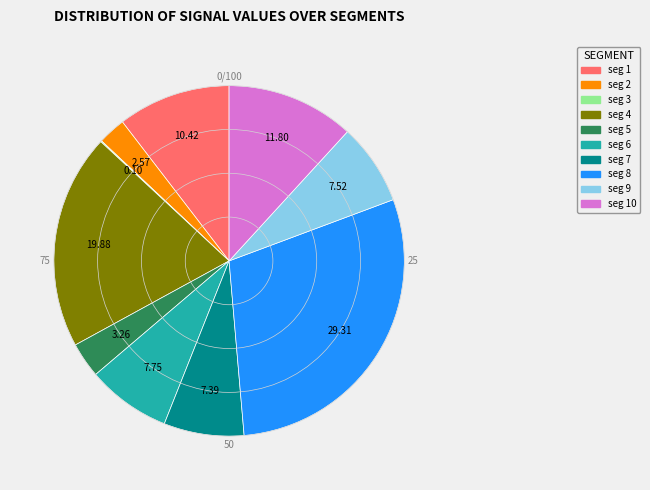

Is there a majority slice in this chart?

No